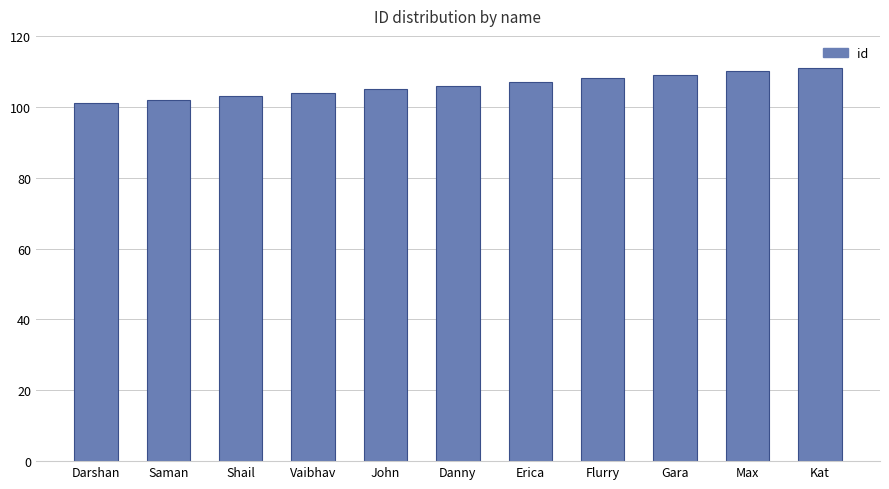

The value at Kat is 33. True or false?

False